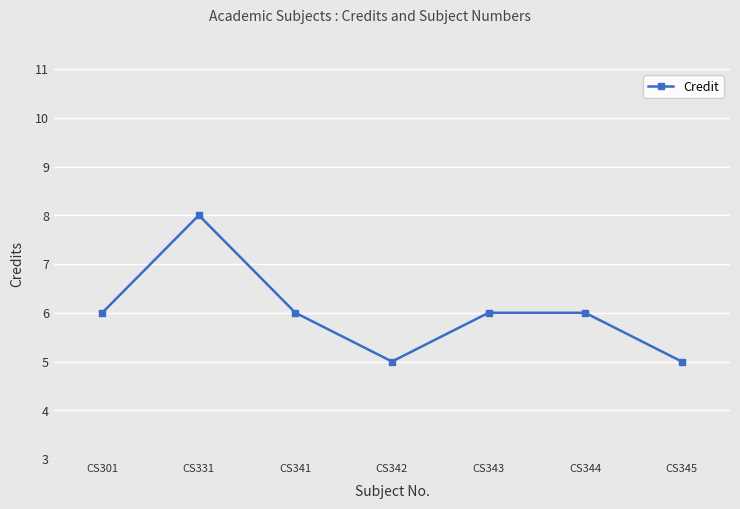

At which category does the chart reach its peak across all series?

CS331